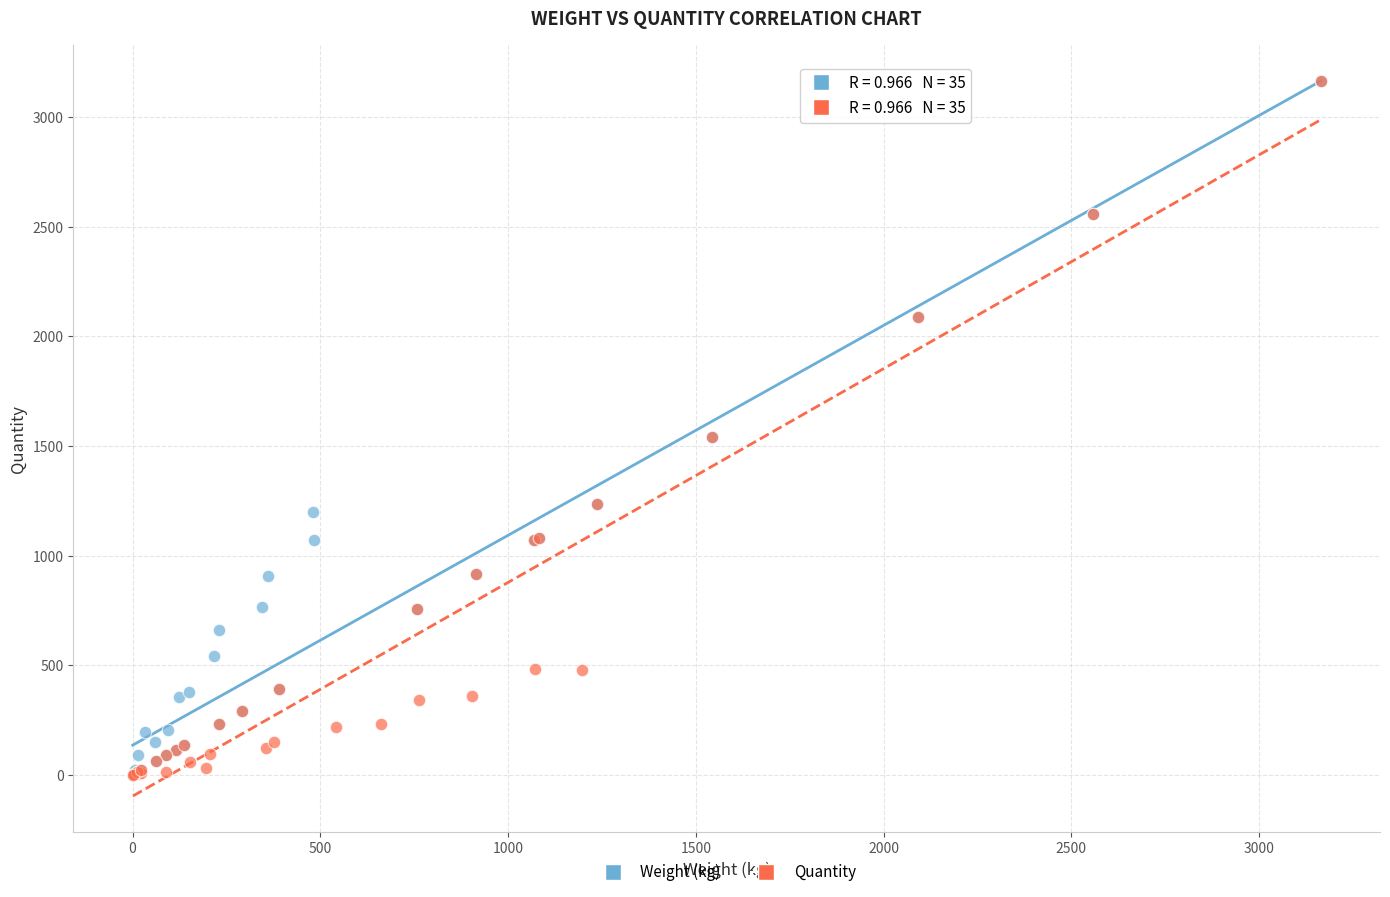

Which series has the widest spread of Y values?

Quantity